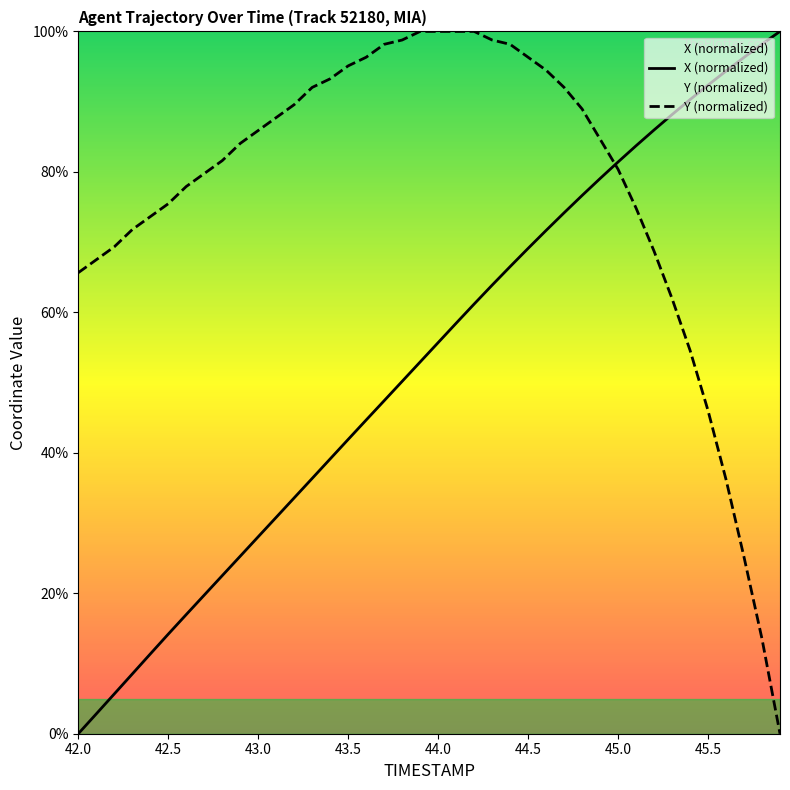

List the series in order of their overall mean, lowest first.

X (normalized), Y (normalized)